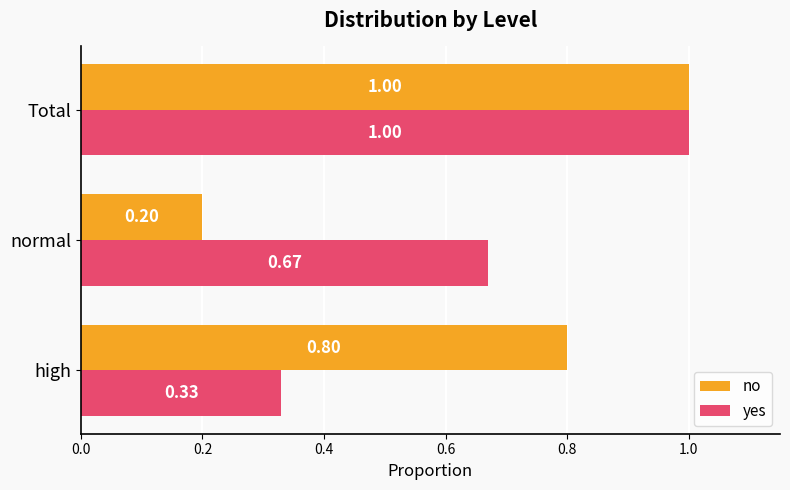

List the labels in order of no value, largest first.

Total, high, normal